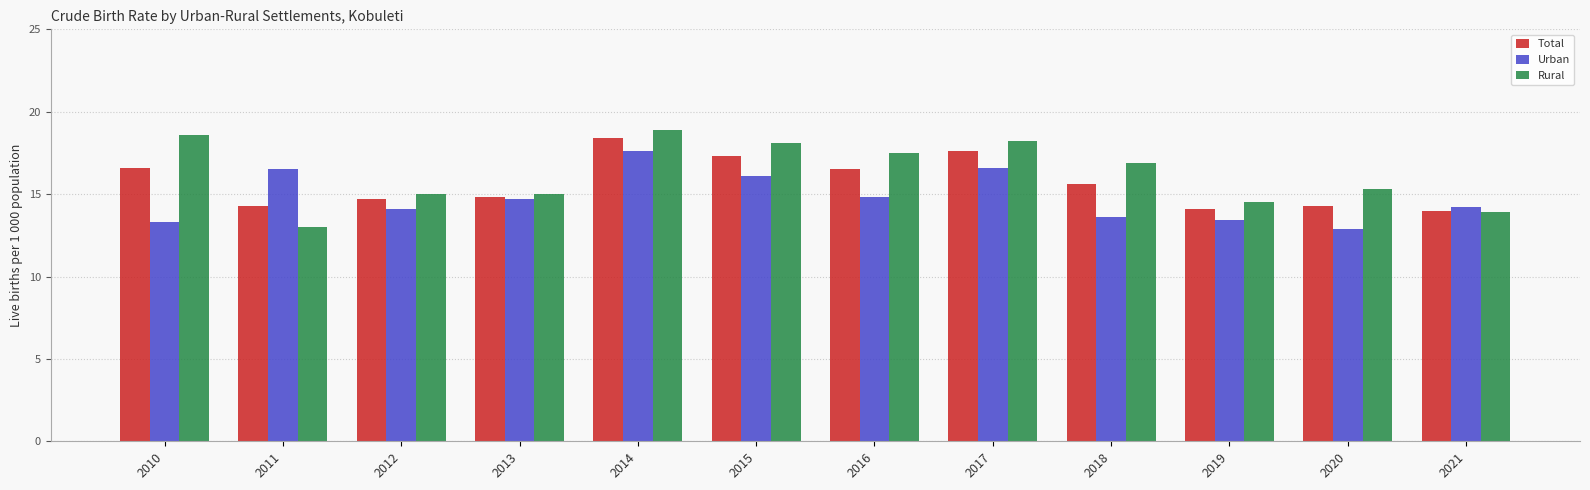

The value of Urban at 2012 is 14.1. True or false?

True